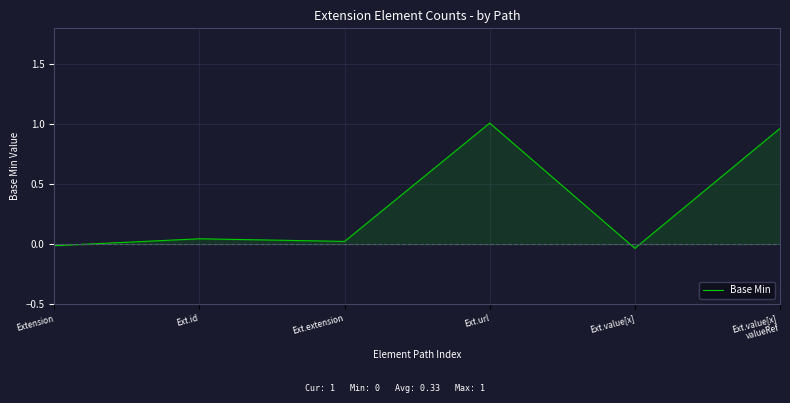

Rank the categories by value from lowest to highest.

Ext.value[x], Extension, Ext.extension, Ext.id, Ext.value[x]
valueRef, Ext.url